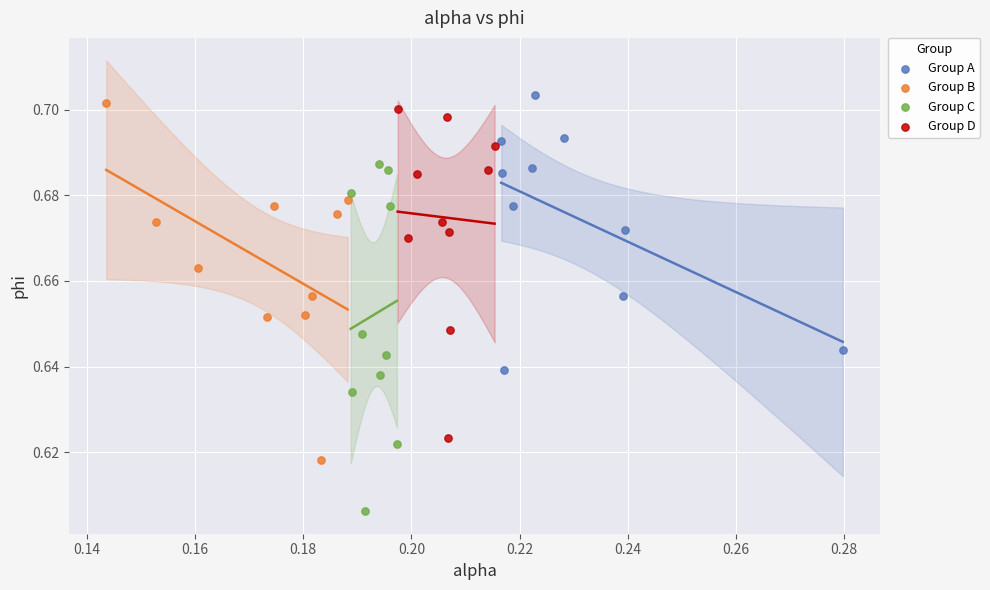

Which series reaches the maximum Y coordinate?

Group A